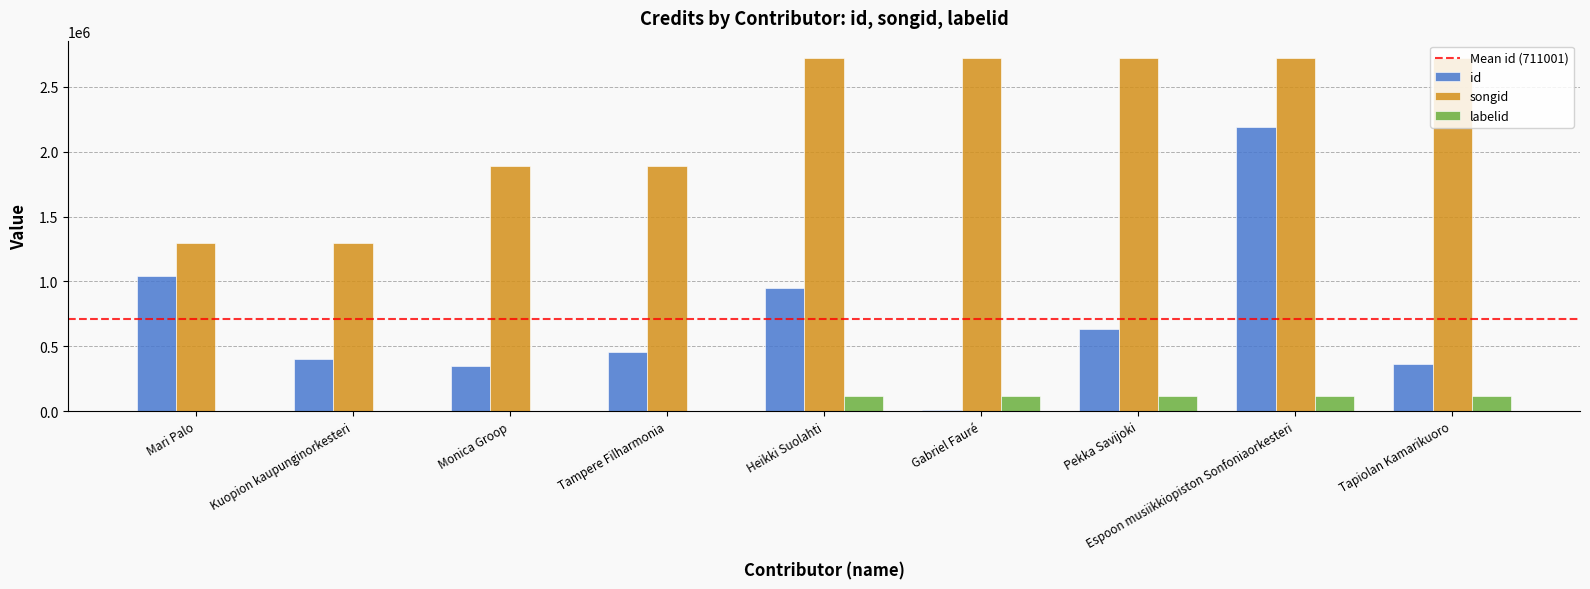

The songid series shows 2019340 at Kuopion kaupunginorkesteri. True or false?

False